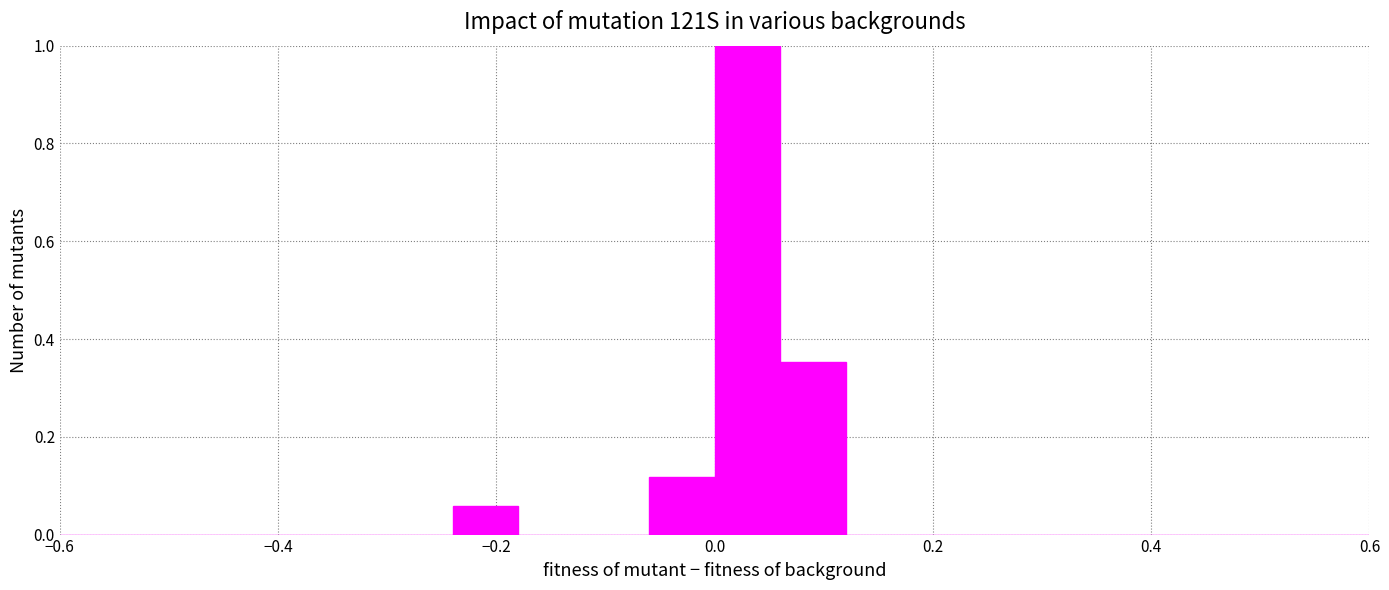

Read against the x-axis, roughly where is the centre of the tallest bar?

0.04